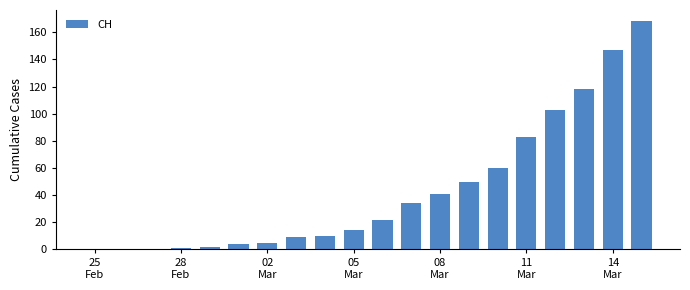

What is the sum of all values?

871